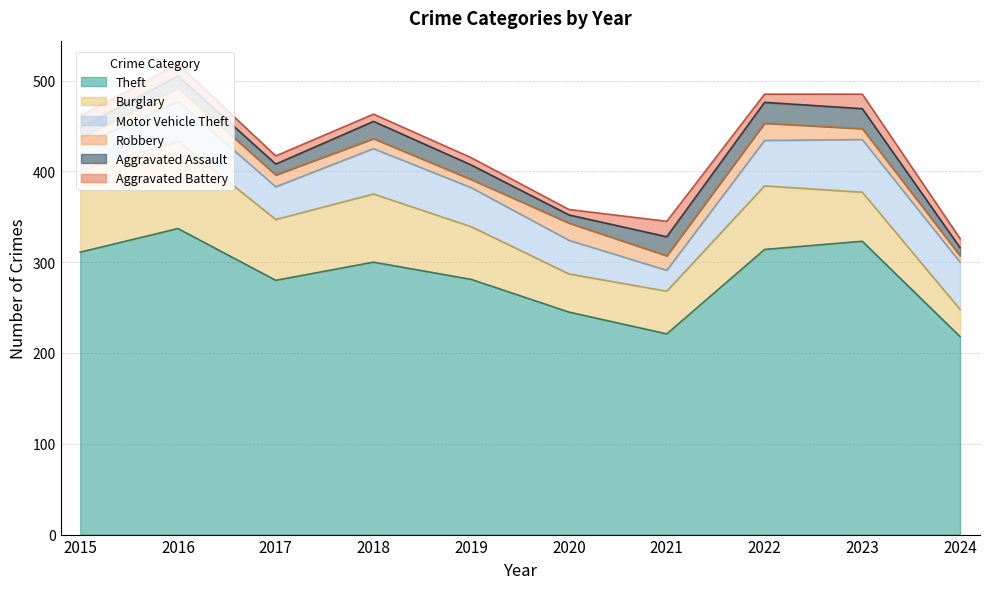

At which label does Theft reach its peak?

2016